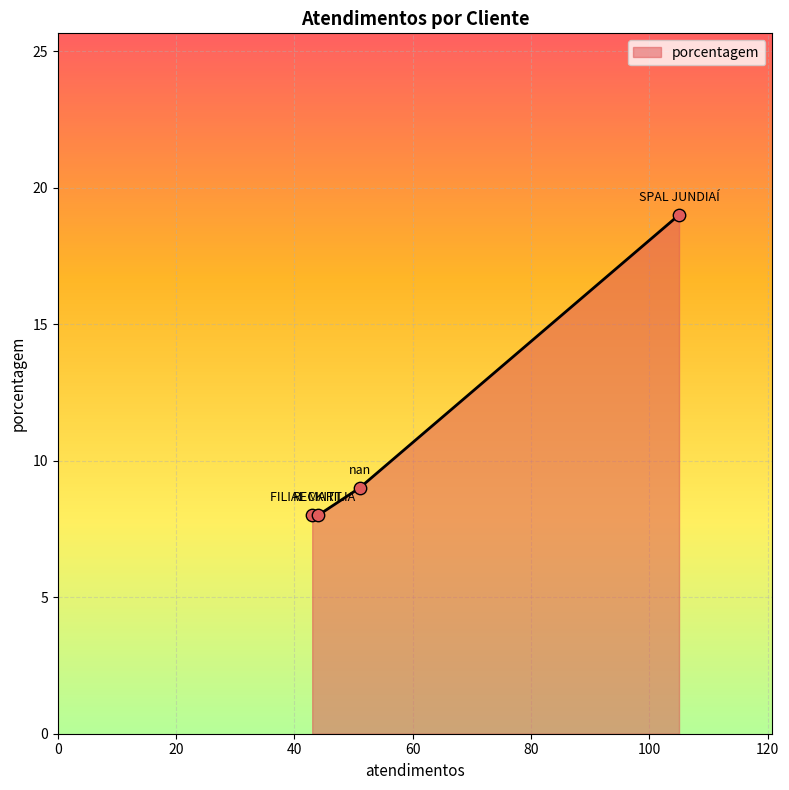

What is the sum of all values?

44